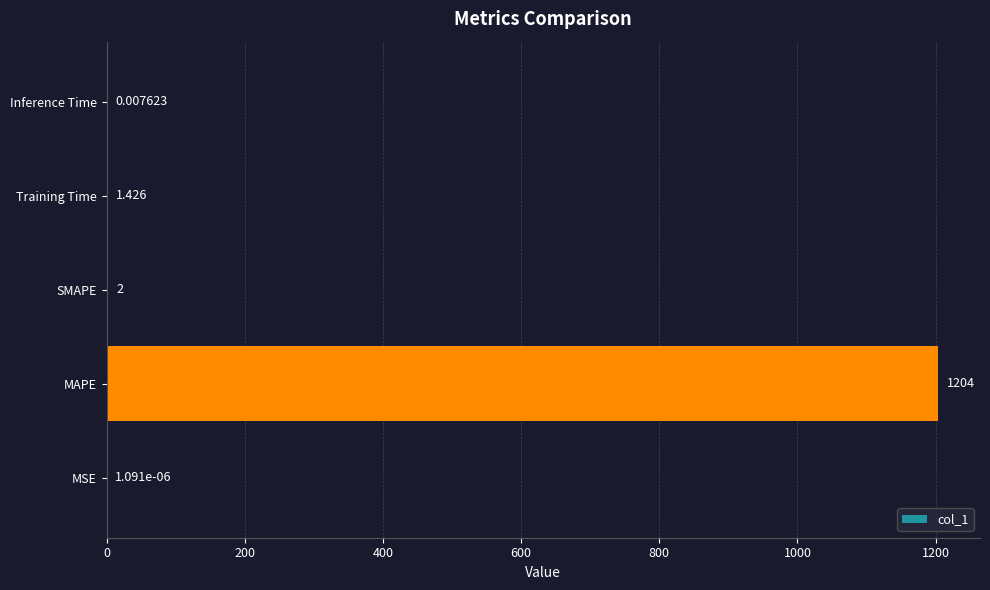

Which category has the highest value across all series?

MAPE